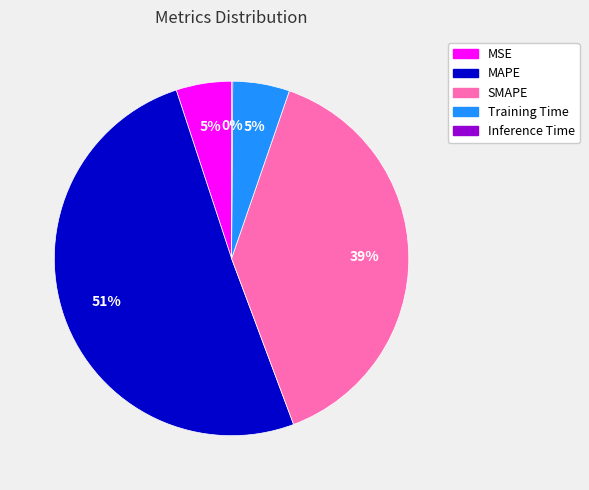

The MAPE slice represents 57% of the pie. True or false?

False